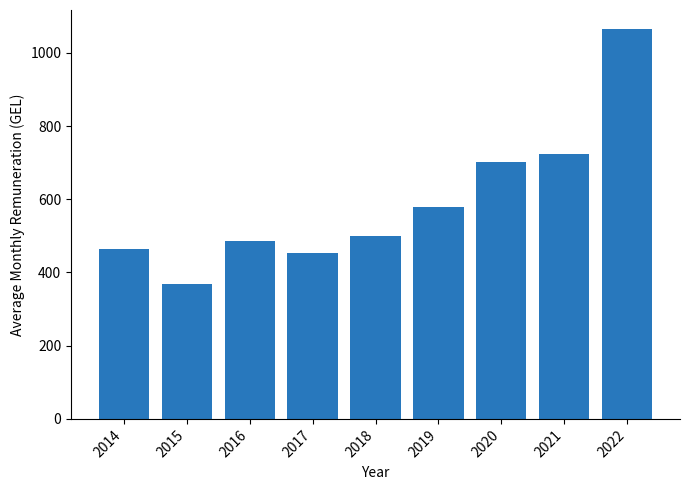

At which category does the chart reach its peak across all series?

2022